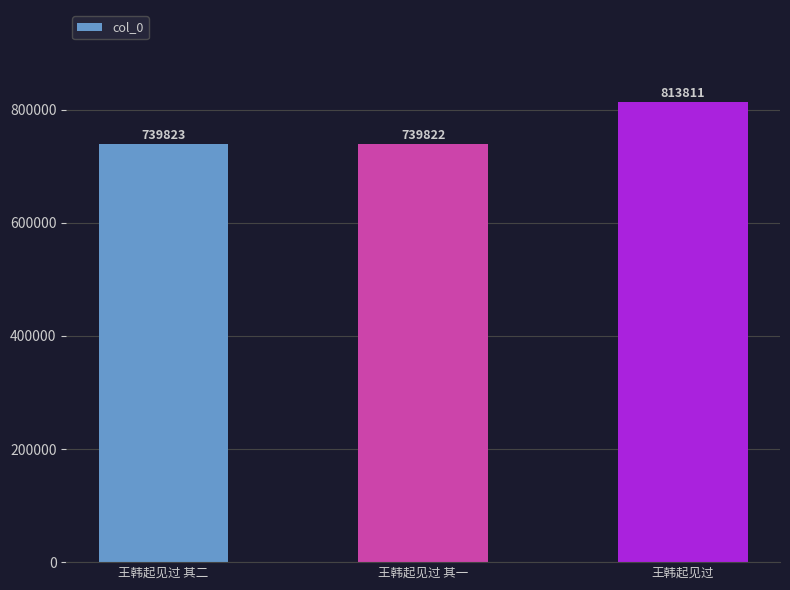

Reading left to right, transcribe all the data shown in this chart.

739823	739822	813811